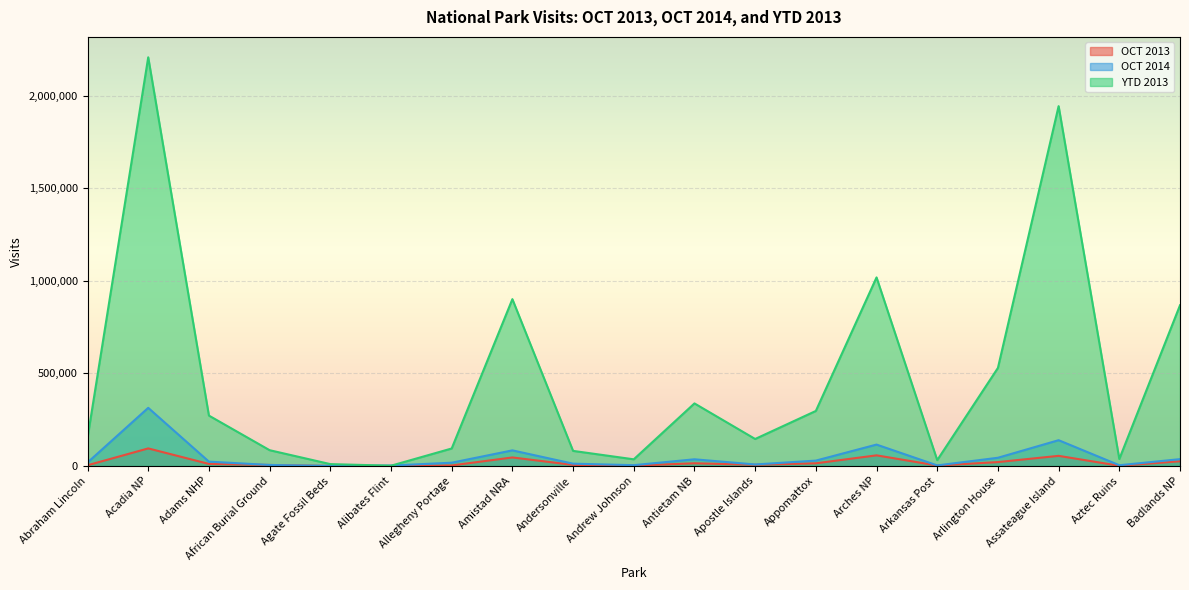

The value of OCT 2013 at Apostle Islands is 3991. True or false?

False